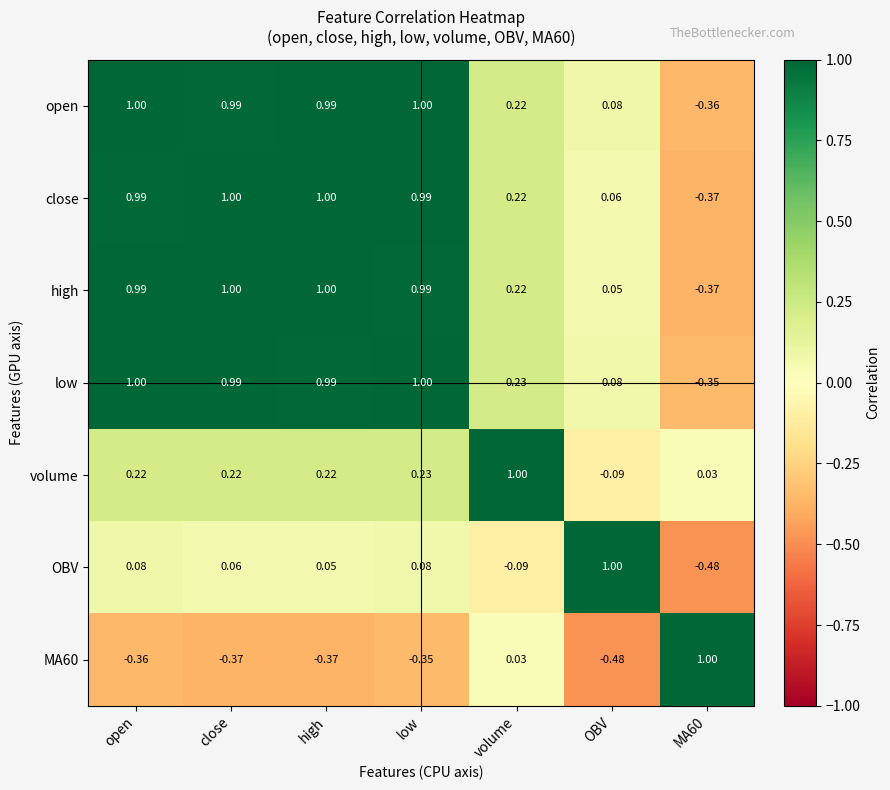

Which series has the largest total across all categories?

low